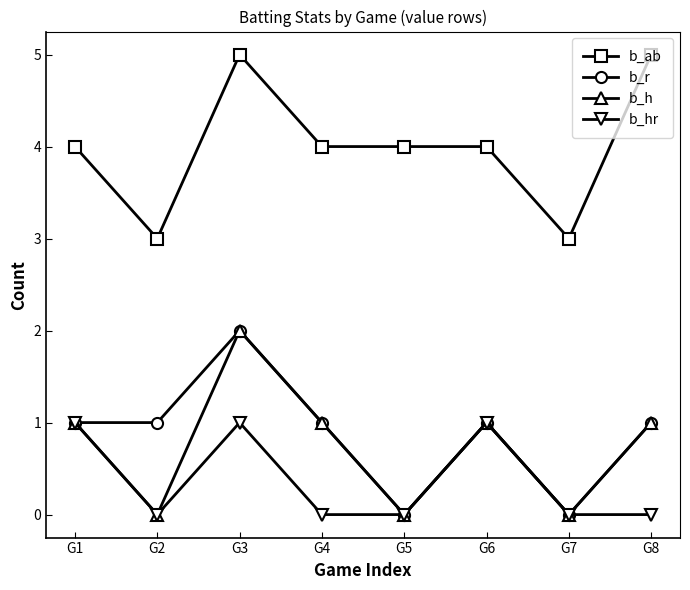

What are all the series names shown in the legend?

b_ab, b_r, b_h, b_hr